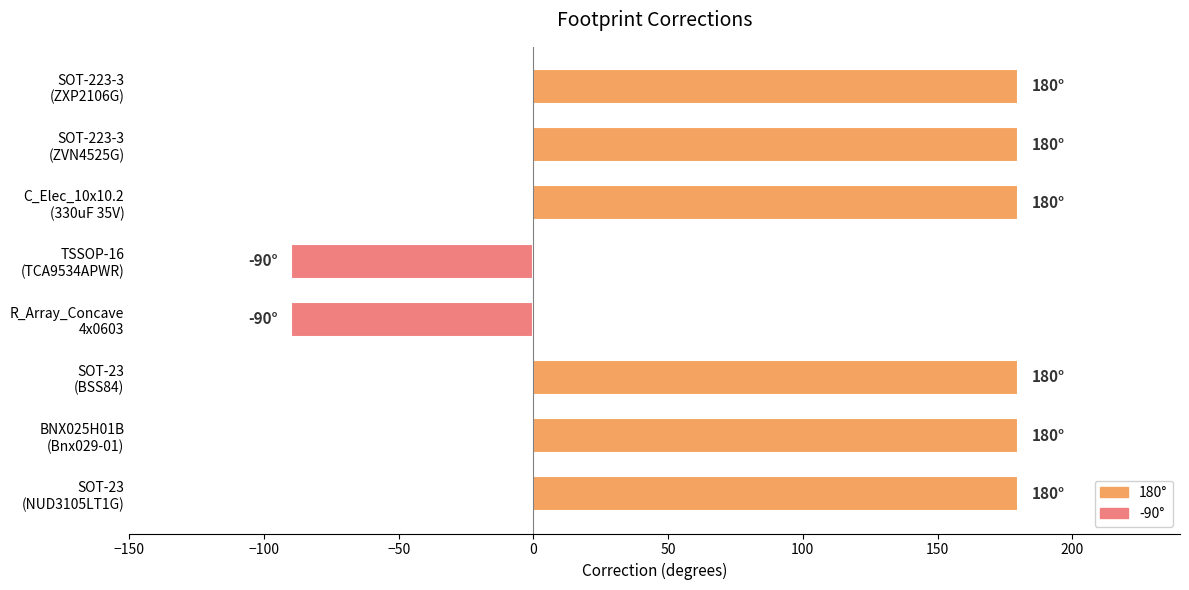

What is the sum of all values?

900